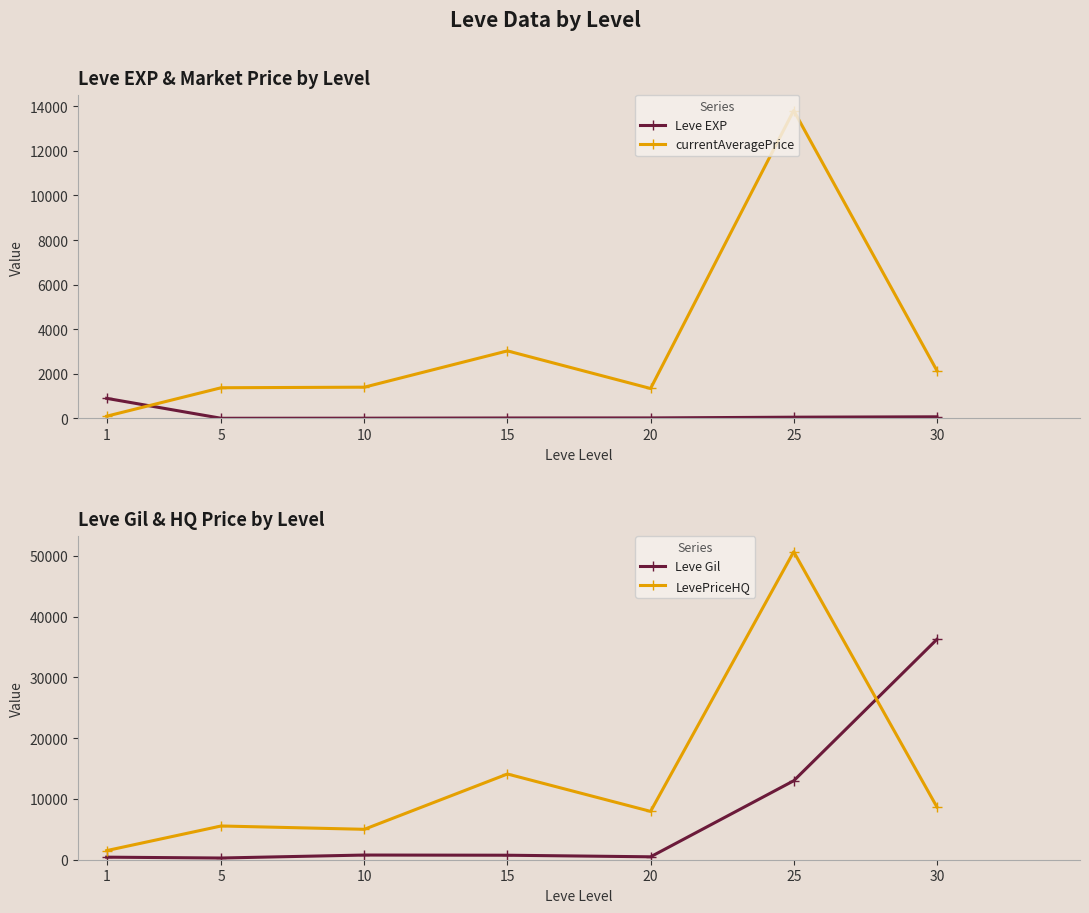

How many lines are shown in the chart?

4